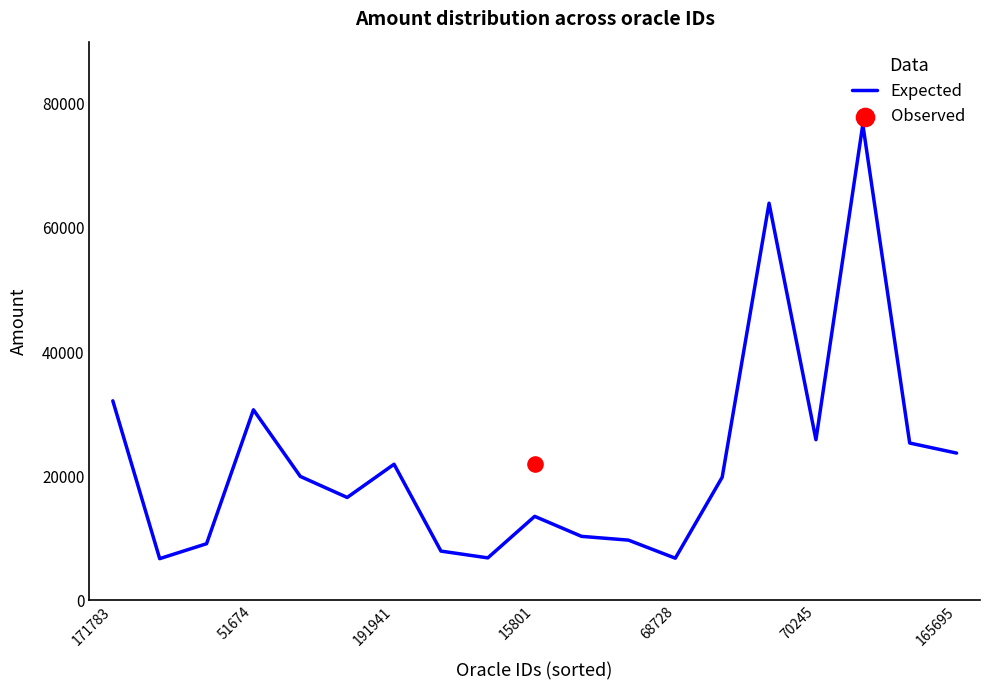

What is the ratio of the value at 7 to the value at 17?

0.3